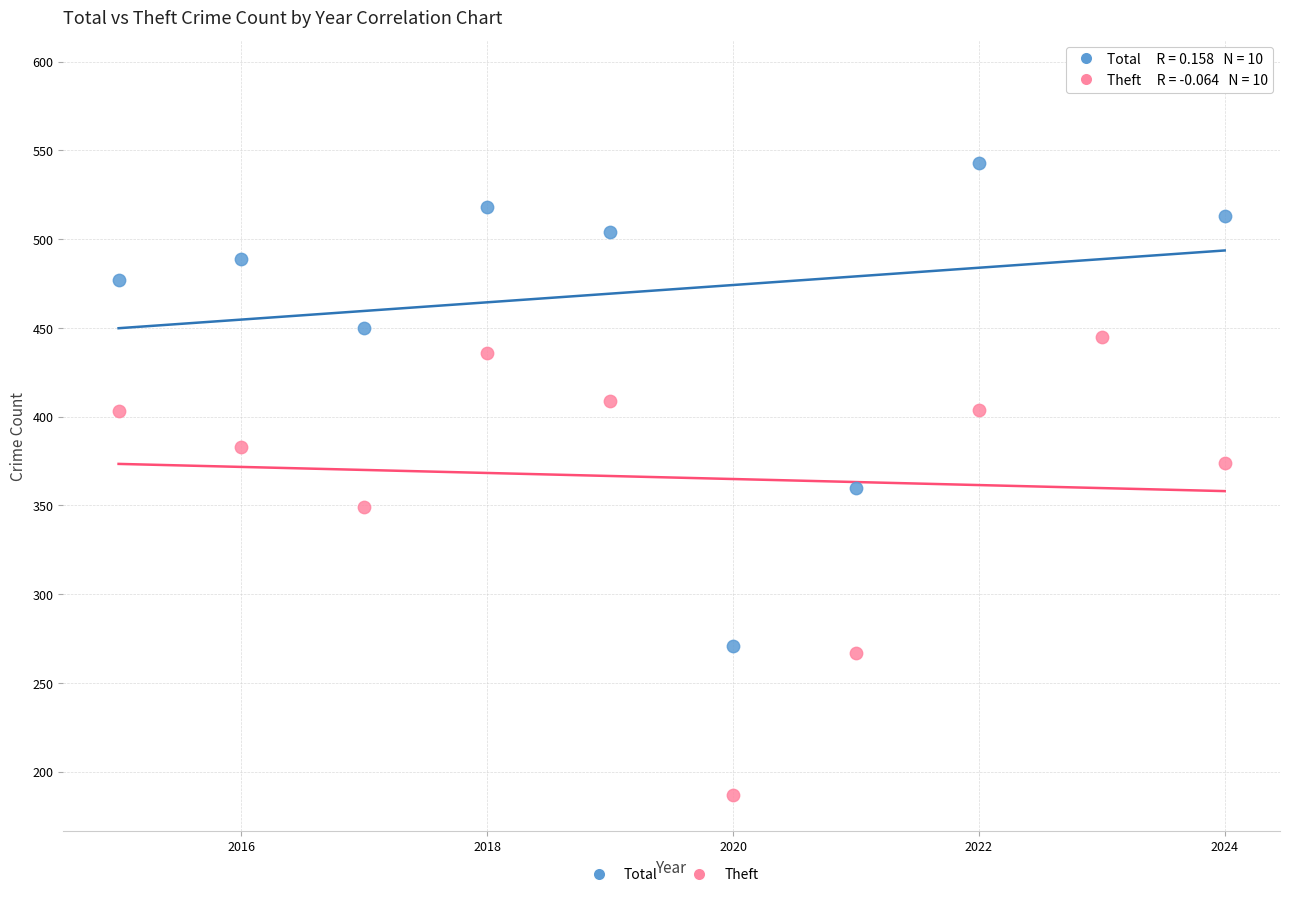

Which series reaches the maximum Y coordinate?

Total